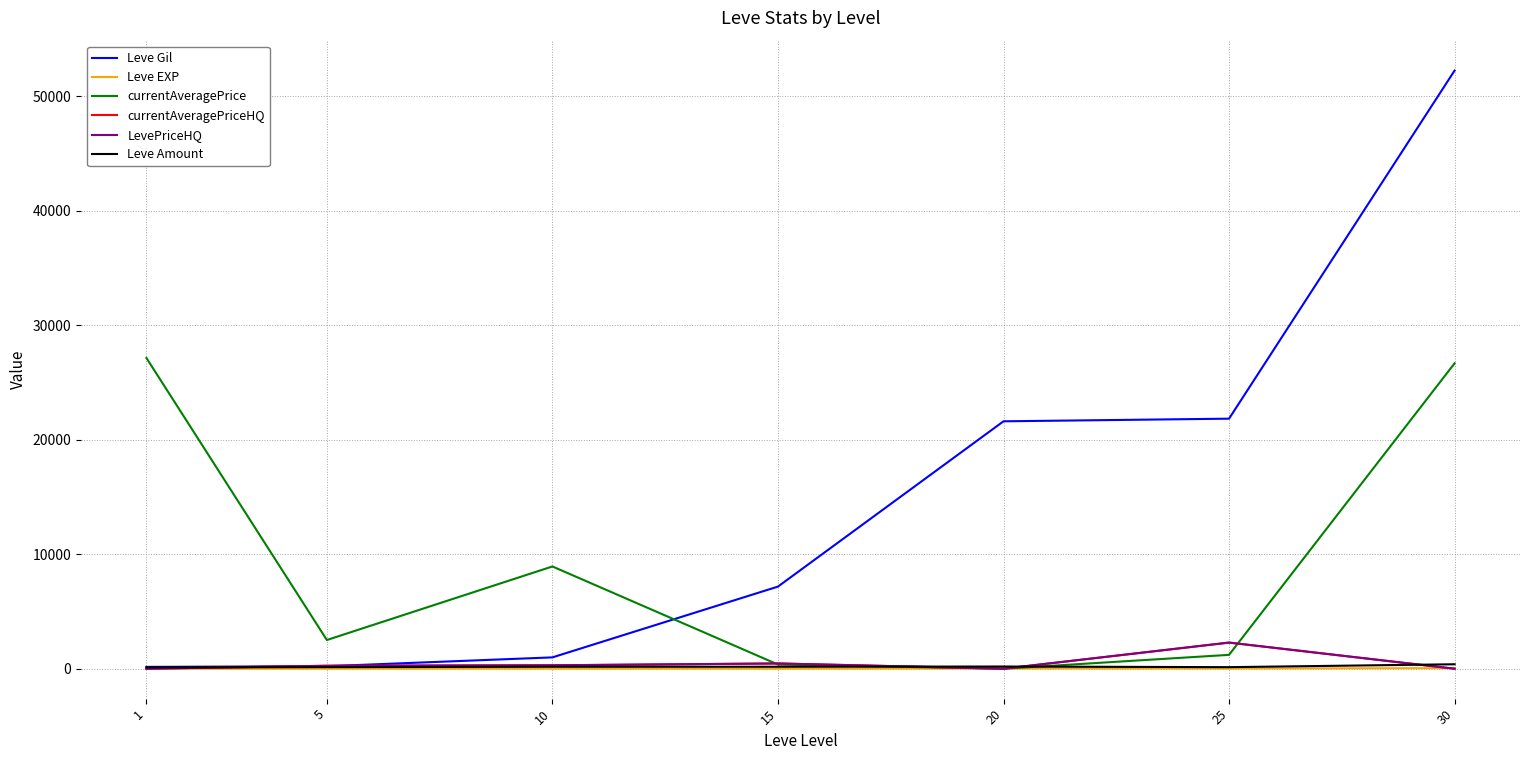

Reading left to right, transcribe all the data shown in this chart.

Leve Gil: 1=160	5=220	10=990	15=7170	20=21600	25=21830	30=52220
Leve EXP: 1=1	5=5	10=9	15=7	20=21	25=21	30=52
currentAveragePrice: 1=27128	5=2507	10=8928	15=366	20=0	25=1211	30=26666
currentAveragePriceHQ: 1=0	5=258	10=300	15=460	20=0	25=2282	30=0
LevePriceHQ: 1=0	5=258	10=300	15=460	20=0	25=2282	30=0
Leve Amount: 1=113	5=140	10=172	15=173	20=192	25=137	30=389